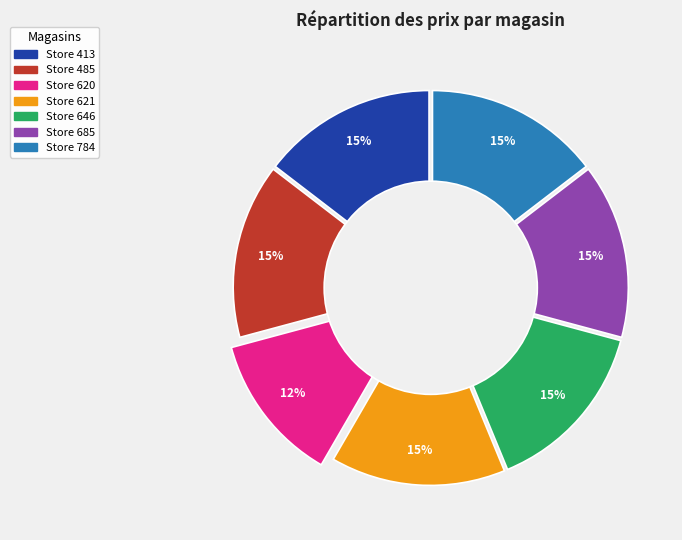

Is there any slice that represents more than half of the pie?

No